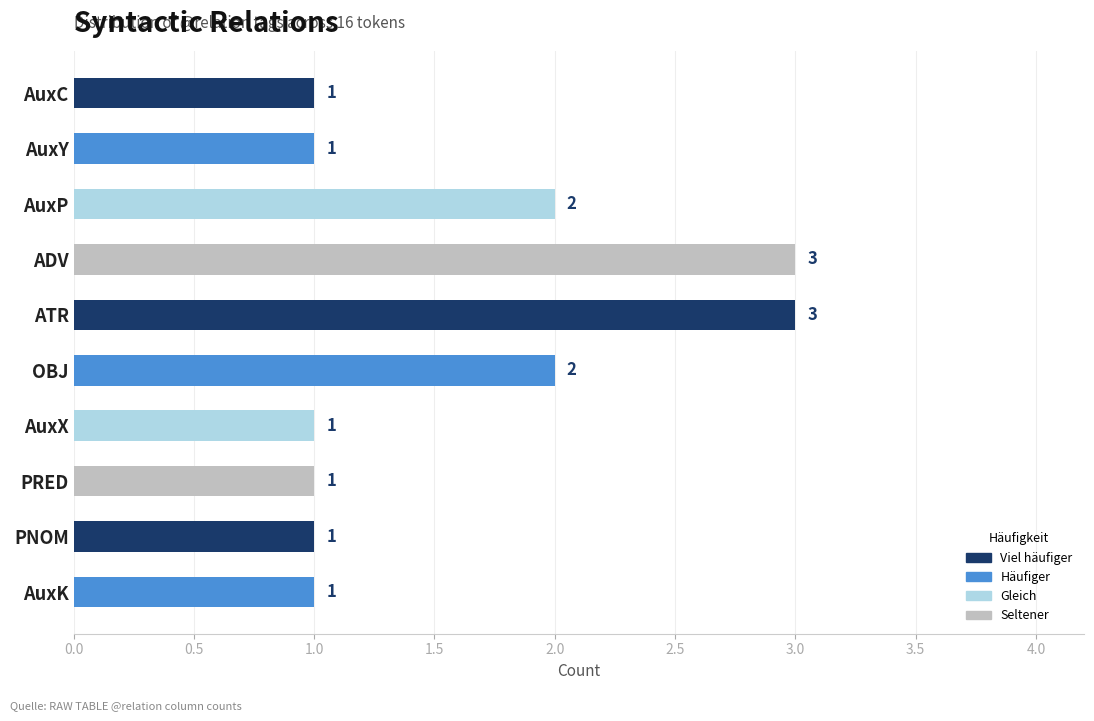

What is the difference between the second highest and minimum values?

2